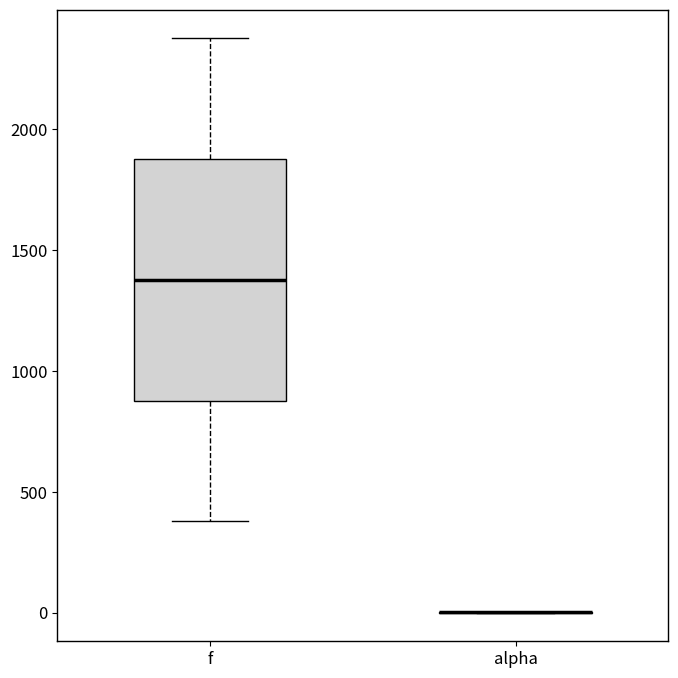

Where does the upper whisker of the box for f end on the y-axis? The values are not printed on the chart, so give them approximately, as read against the axis.

2400